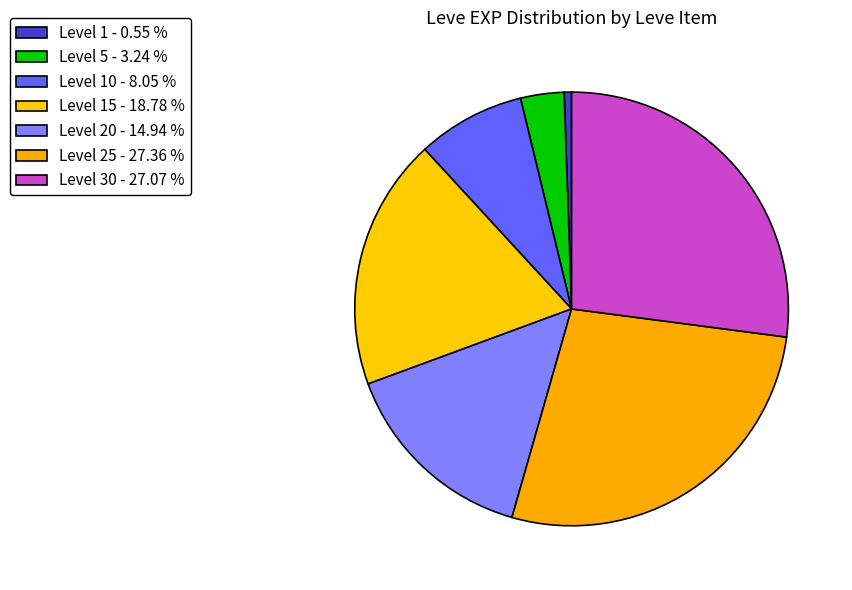

How many segments does this pie chart have?

7